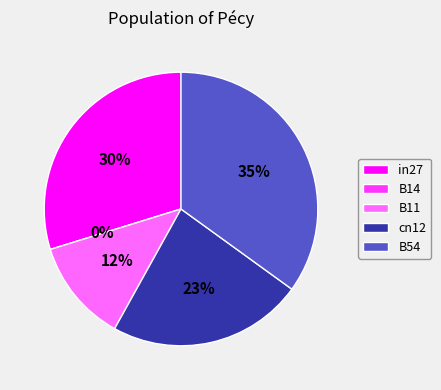

How much of the chart is everything except in27?

70.2%